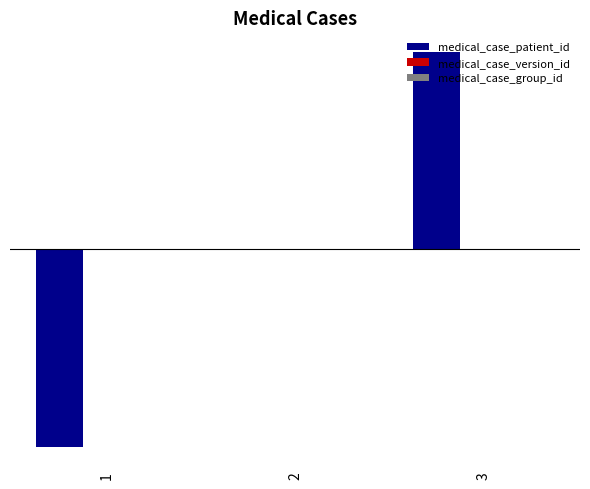

Are the bars horizontal?

No